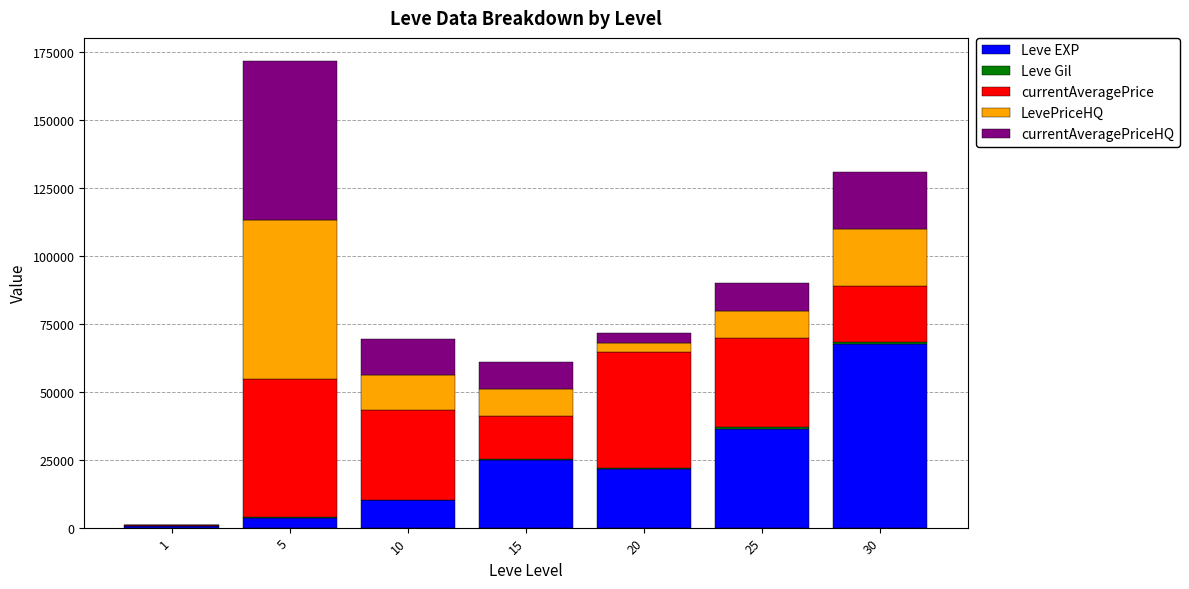

How many distinct data groups are displayed?

5